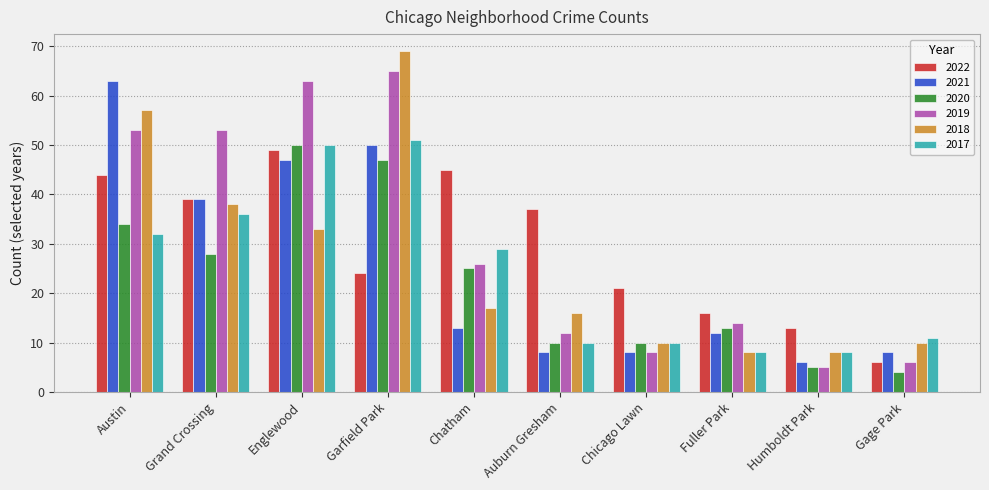

How many categories are shown in the chart?

10